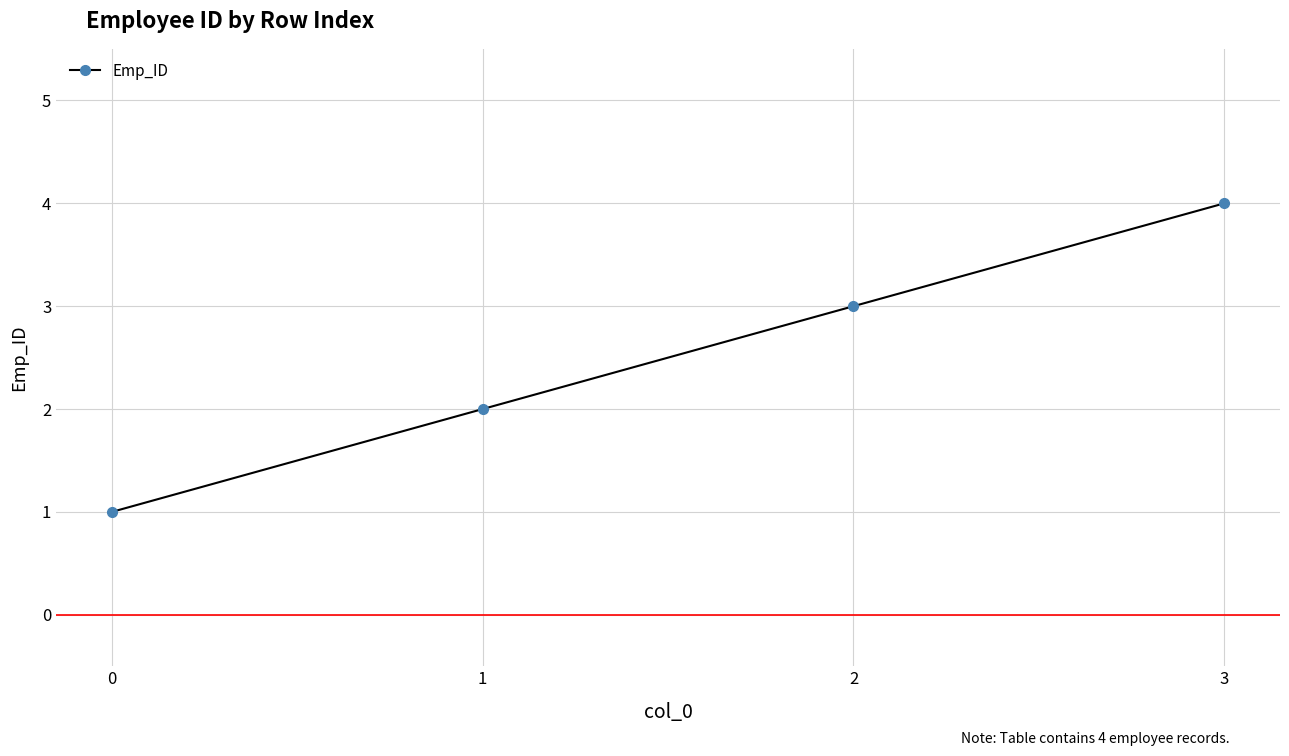

What is the sum of all values?

10